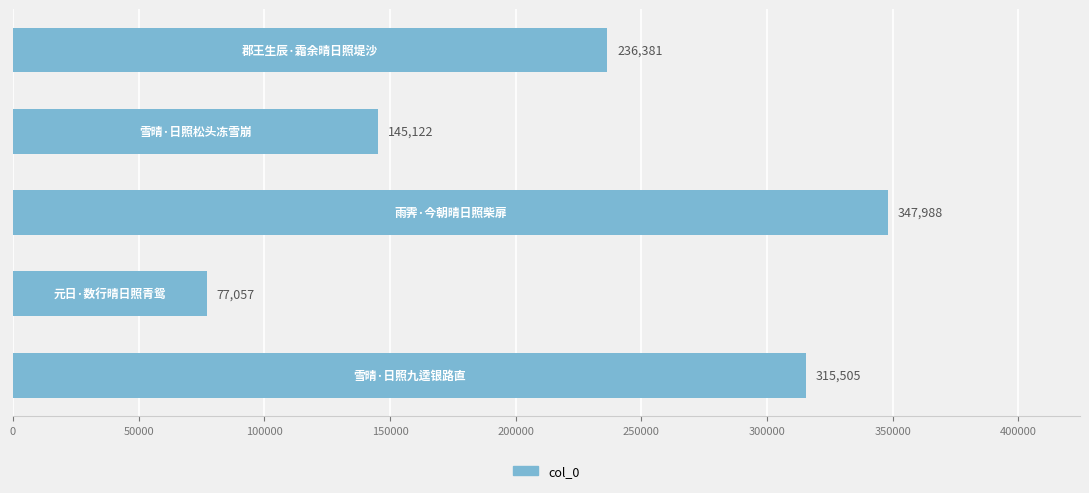

What is the minimum value shown in the chart?

77057